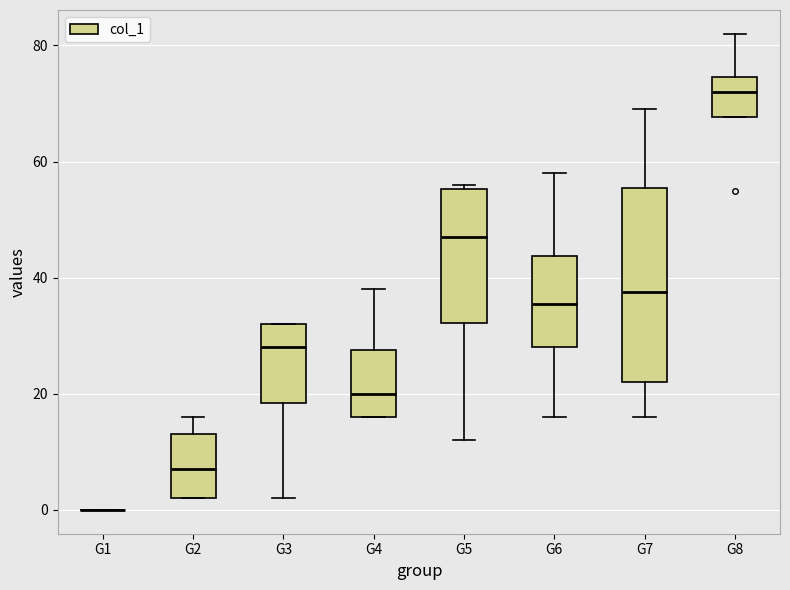

Where does the median line of the box for G7 sit on the y-axis? The values are not printed on the chart, so give them approximately, as read against the axis.

38